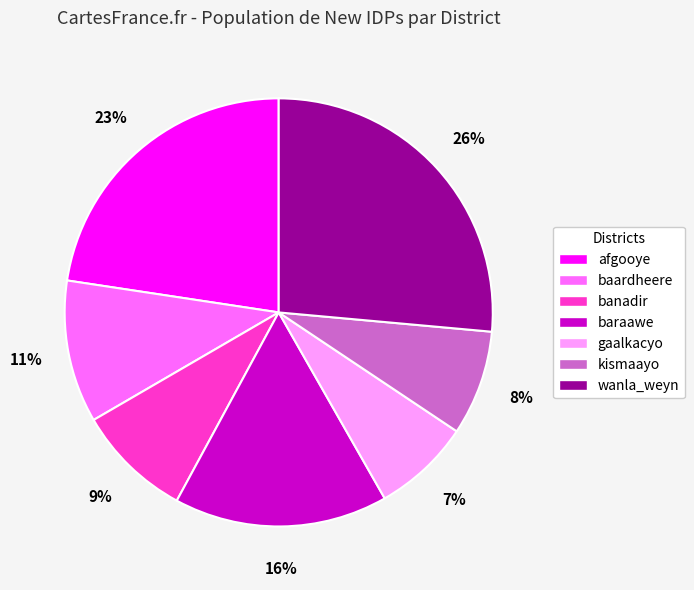

Count the number of slices in the pie.

7